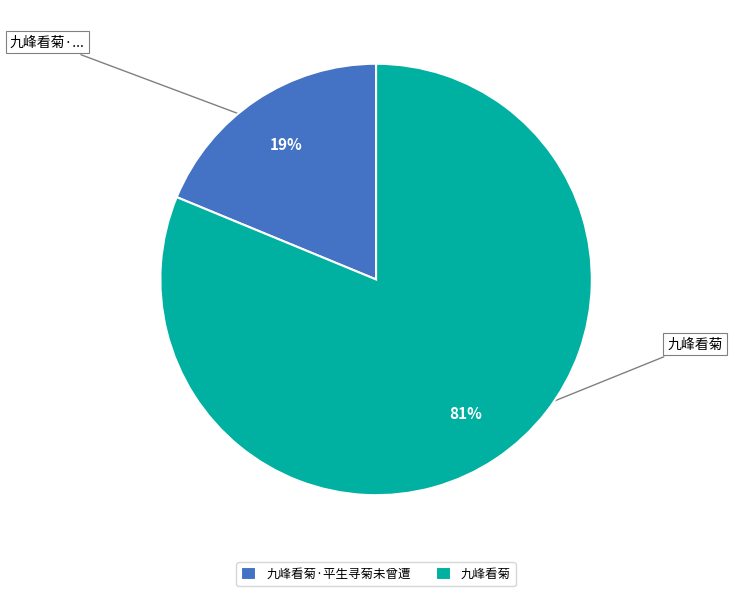

Is there any slice that represents more than half of the pie?

Yes